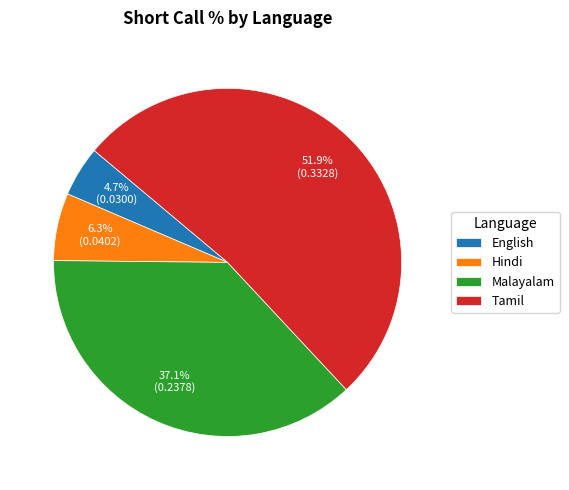

Which has a higher value, Tamil or Hindi?

Tamil